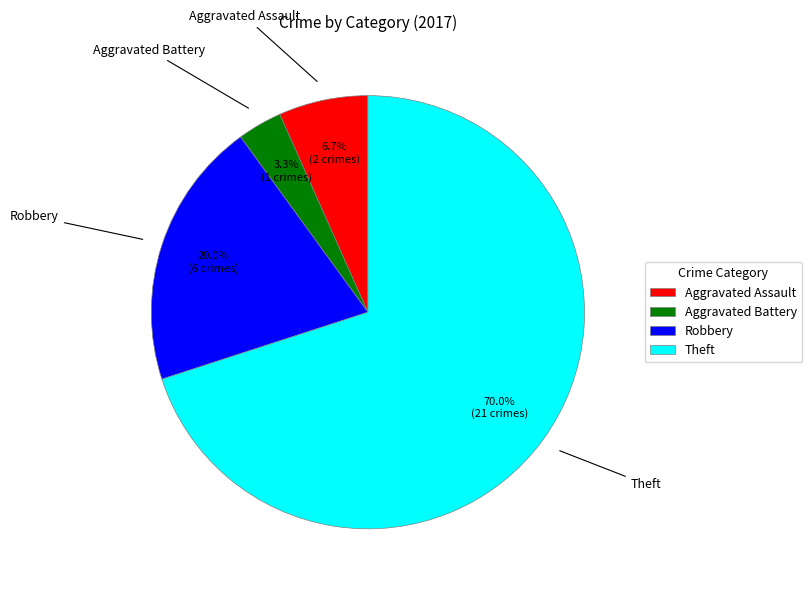

Between Theft and Aggravated Assault, which is larger?

Theft